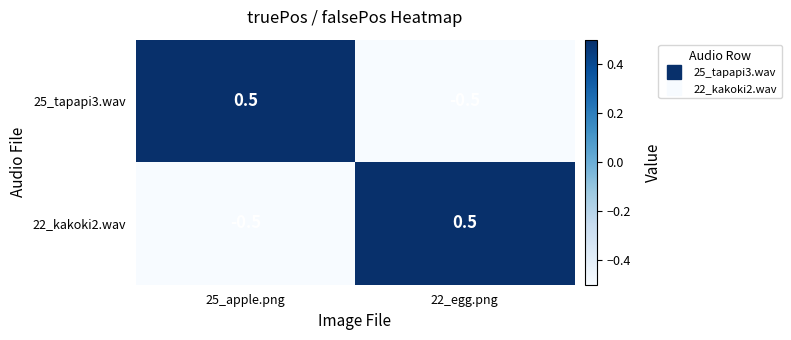

Reading right to left, extract all data points from this chart.

25_tapapi3.wav: -0.5	0.5
22_kakoki2.wav: 0.5	-0.5